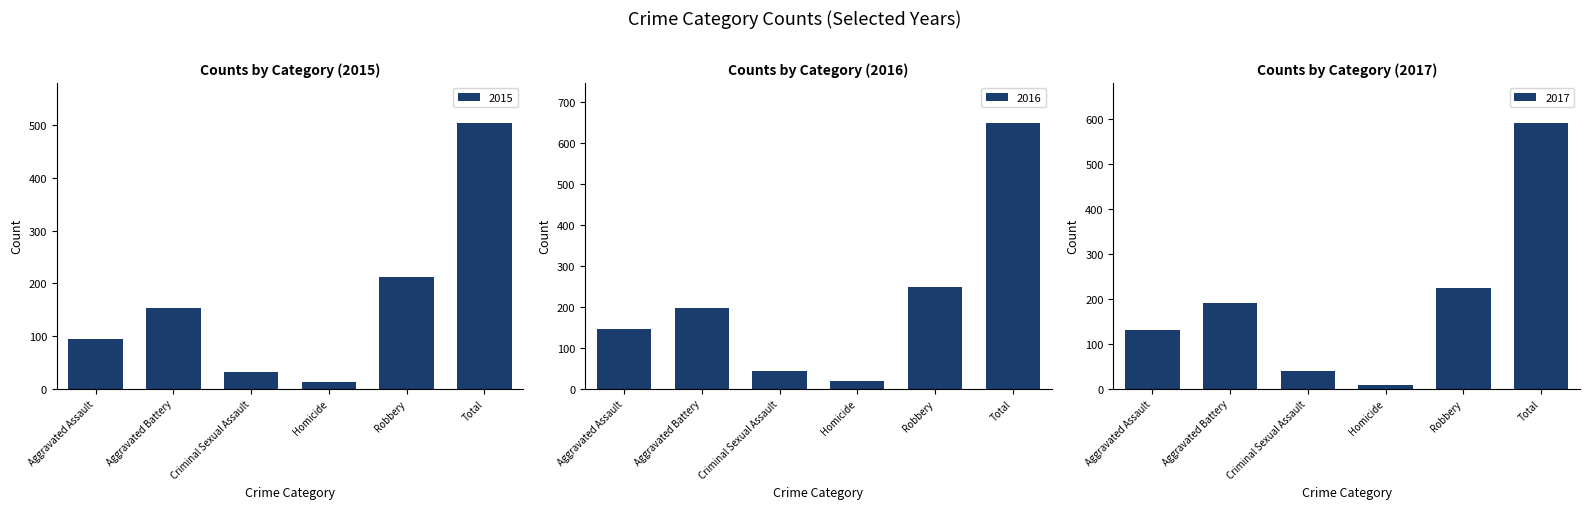

Rank the categories by 2017 value from highest to lowest.

Total, Robbery, Aggravated Battery, Aggravated Assault, Criminal Sexual Assault, Homicide